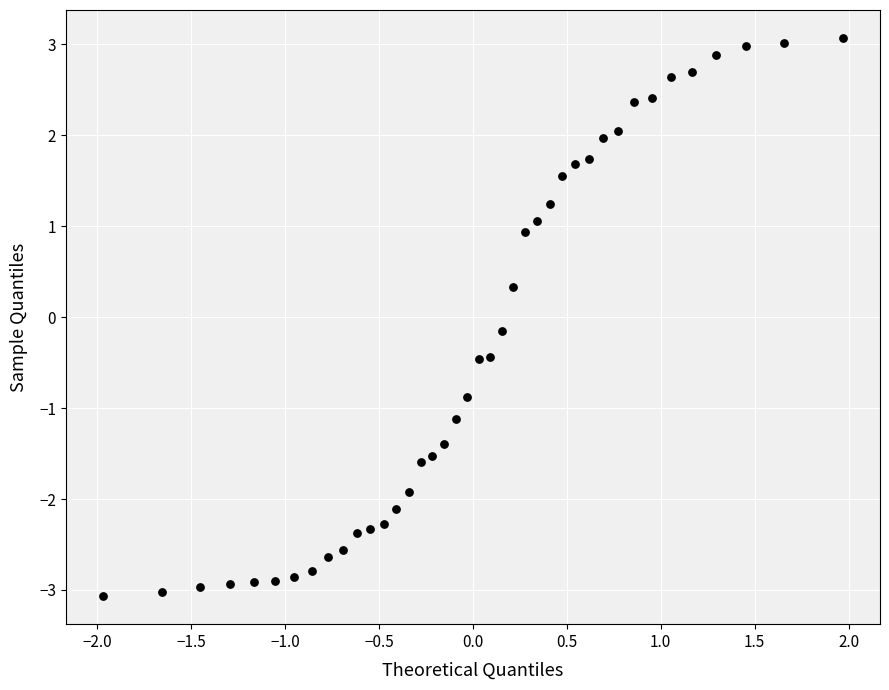

What is the range of Y values (max minus min)?

6.1